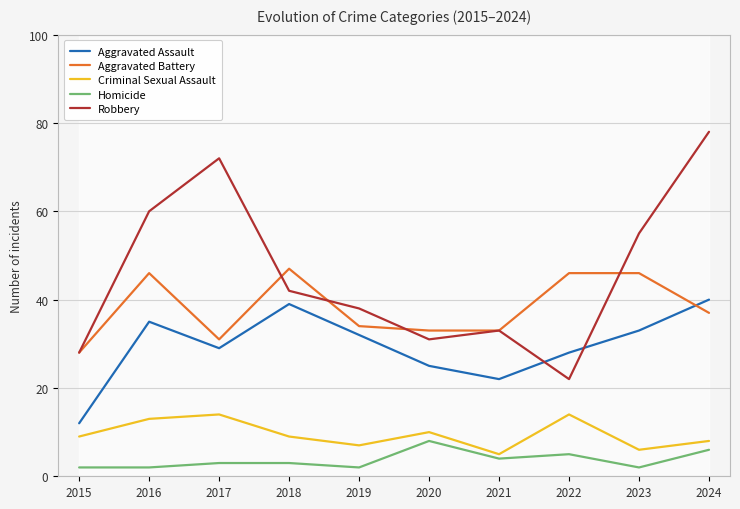

True or false: Robbery and Criminal Sexual Assault intersect in this chart.

False